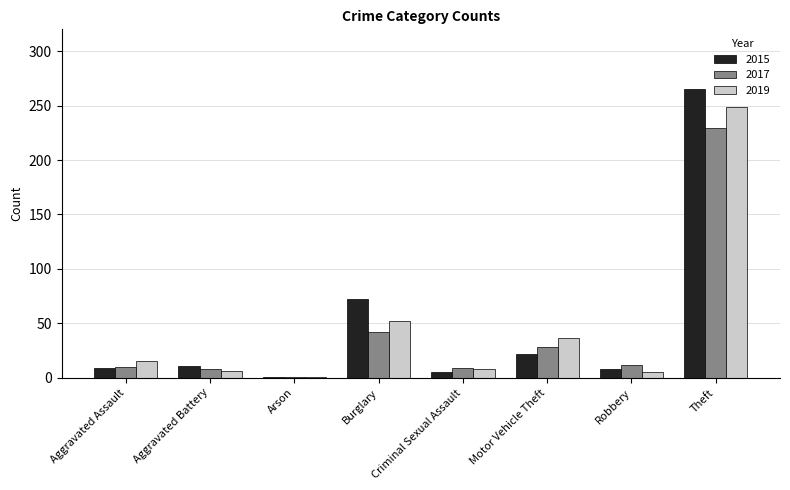

What is the average value of the 2019 series?

47